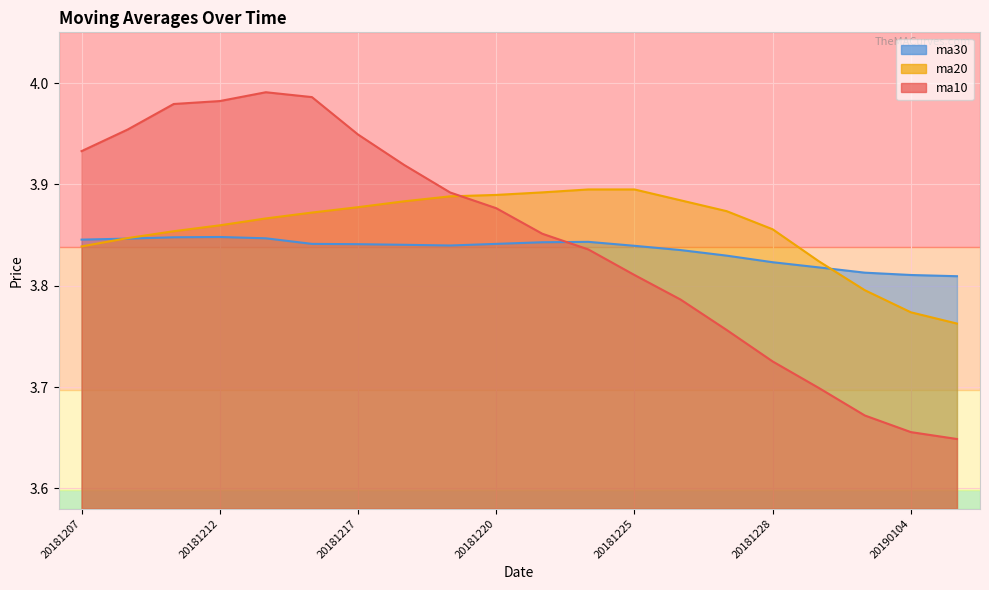

True or false: ma10 has more than 1 points higher than both neighbors.

False